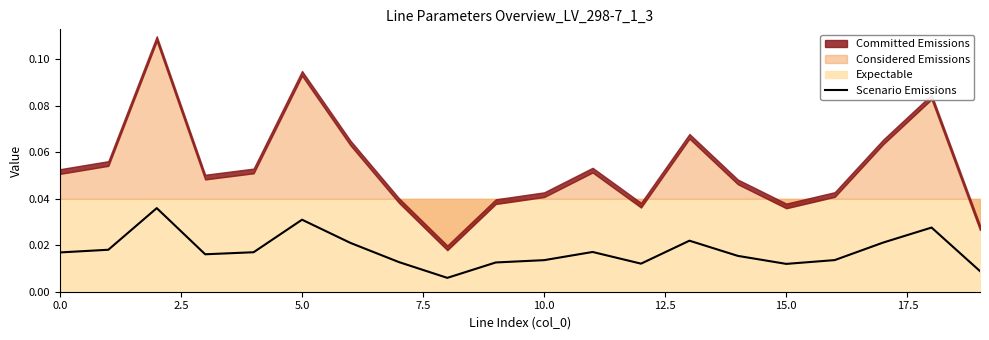

The chart shows a value of 0.0 at 5.0. True or false?

False